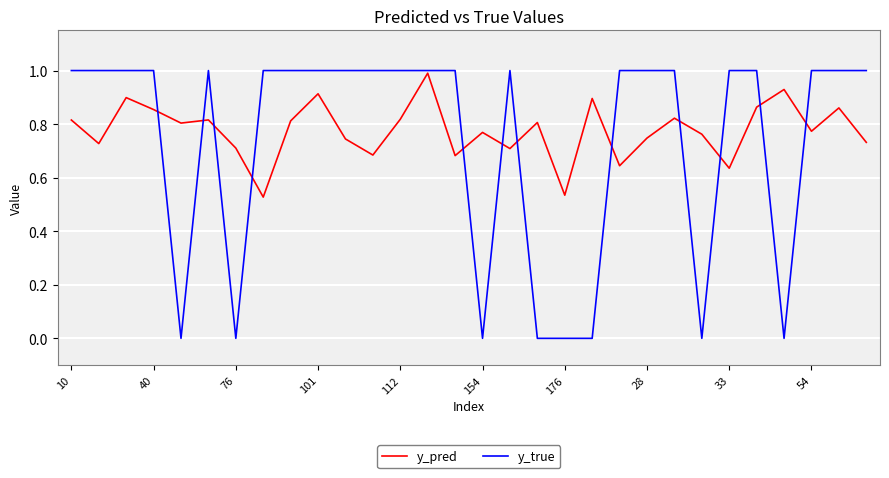

Which series has the widest spread of values?

y_true